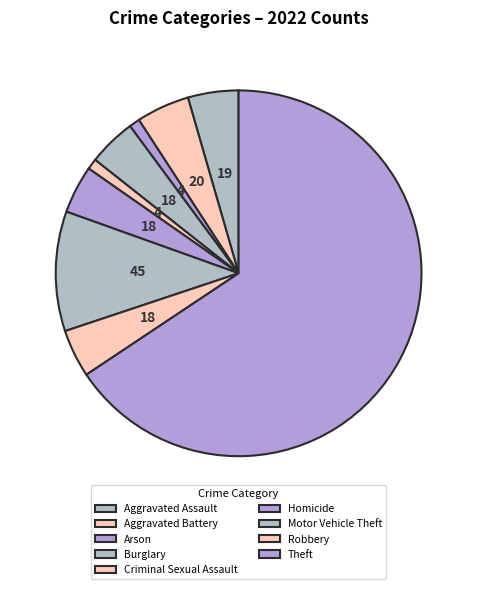

Between Motor Vehicle Theft and Homicide, which is larger?

Motor Vehicle Theft